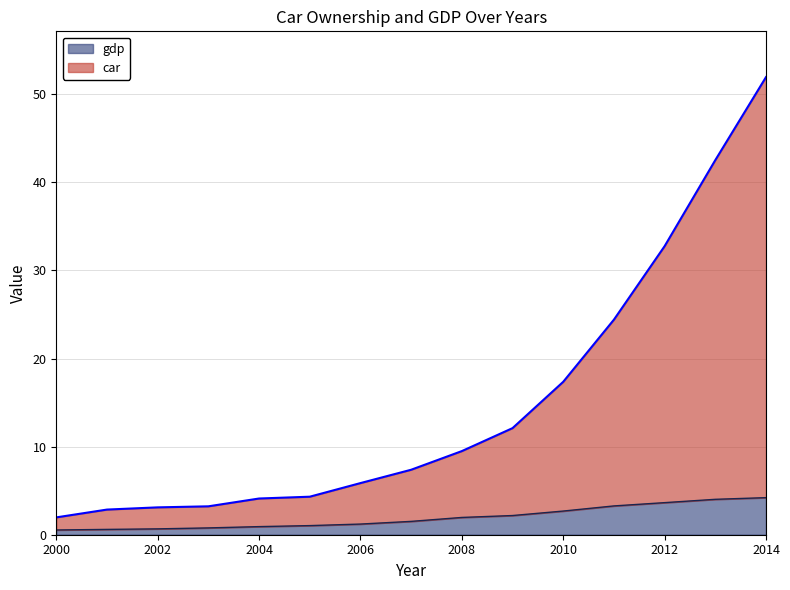

Which series has the largest total across all categories?

car